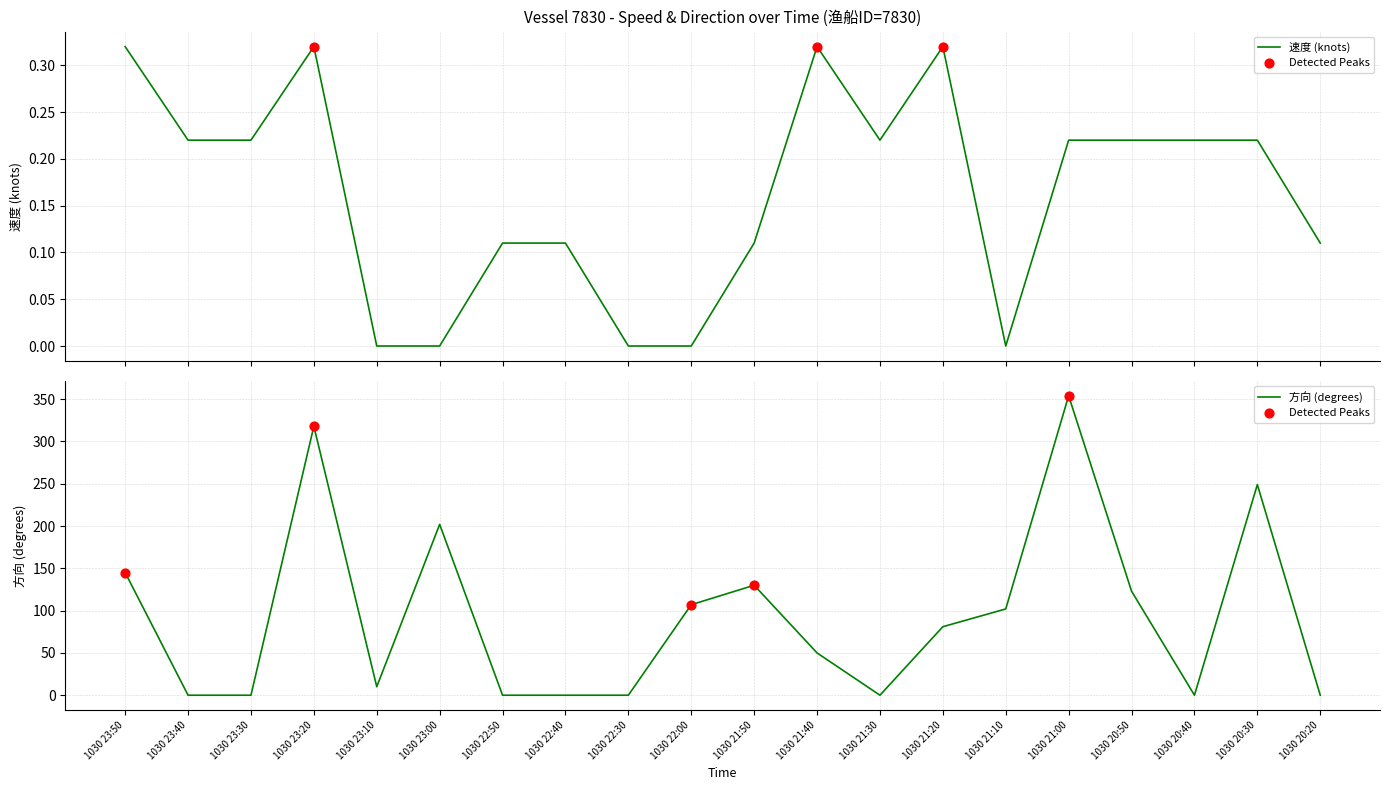

Is the value of 方向 at 1030 22:30 greater than the value of 速度 at 1030 20:30?

No